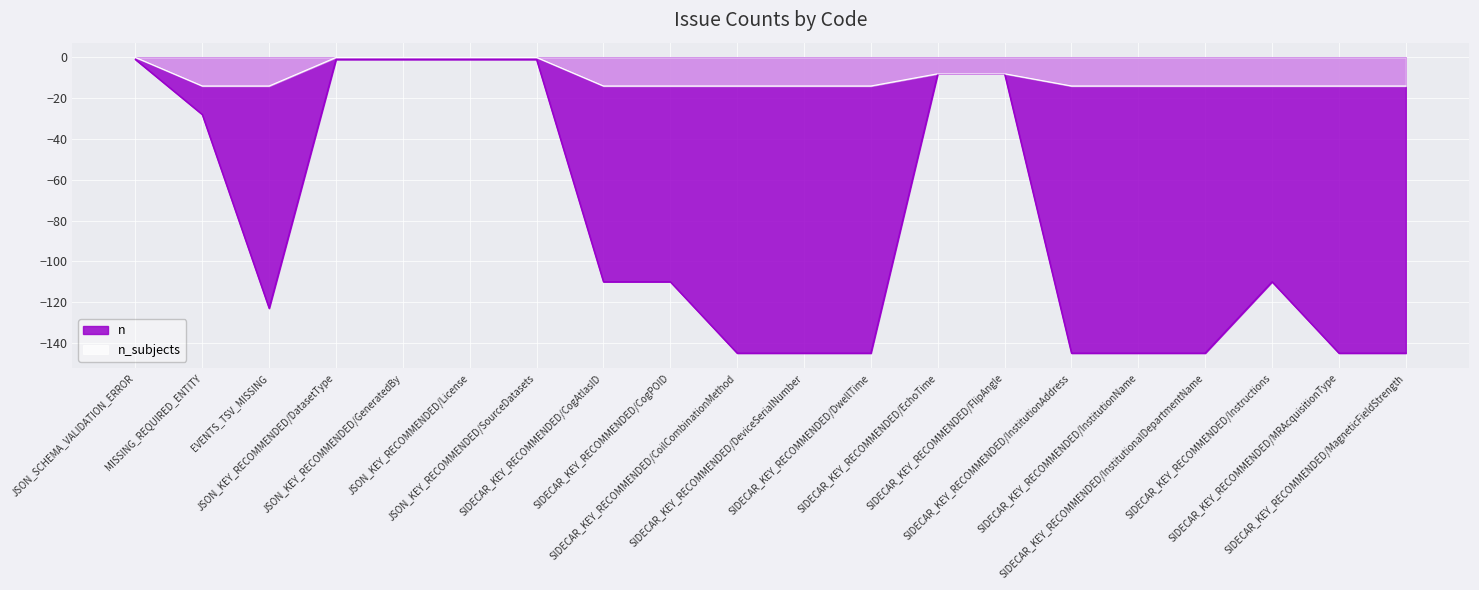

Reading left to right, transcribe all the data shown in this chart.

n: -1	-28	-123	-1	-1	-1	-1	-110	-110	-145	-145	-145	-8	-8	-145	-145	-145	-110	-145	-145
n_subjects: 0	-14	-14	0	0	0	0	-14	-14	-14	-14	-14	-8	-8	-14	-14	-14	-14	-14	-14